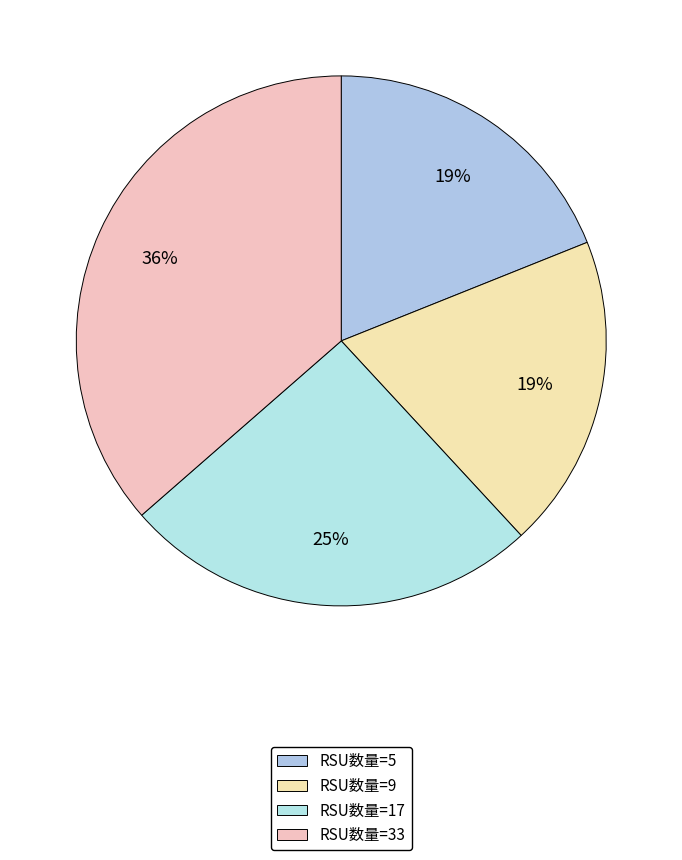

Is there any slice that represents more than half of the pie?

No